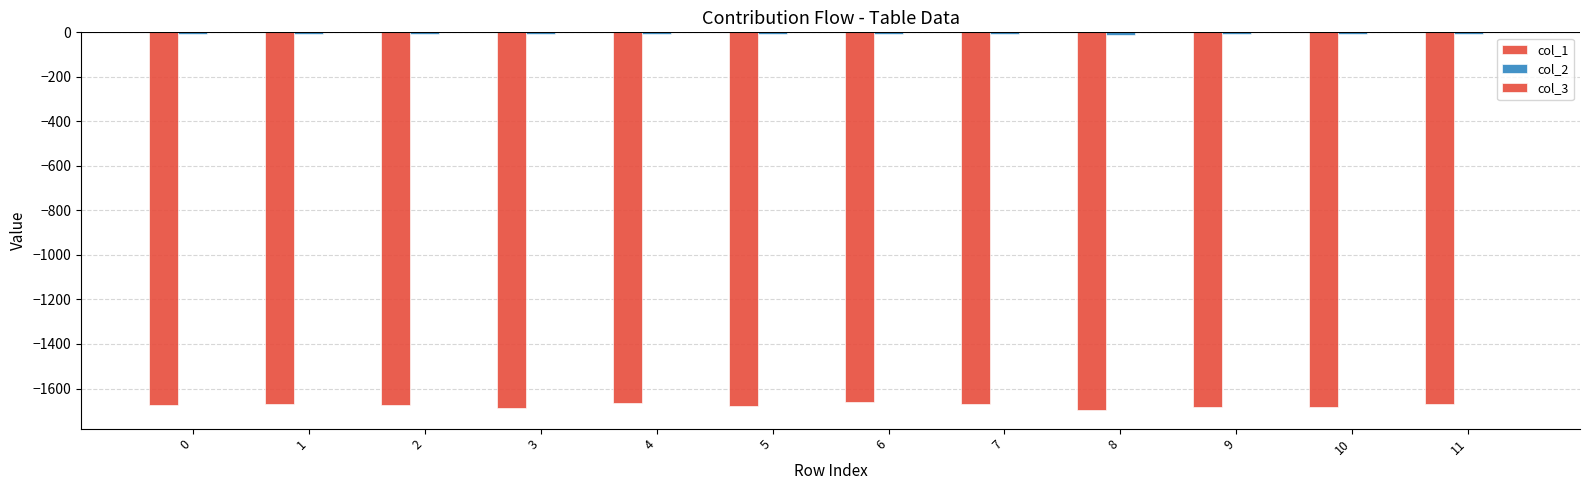

Are the bars grouped side by side (vs. stacked)?

Yes